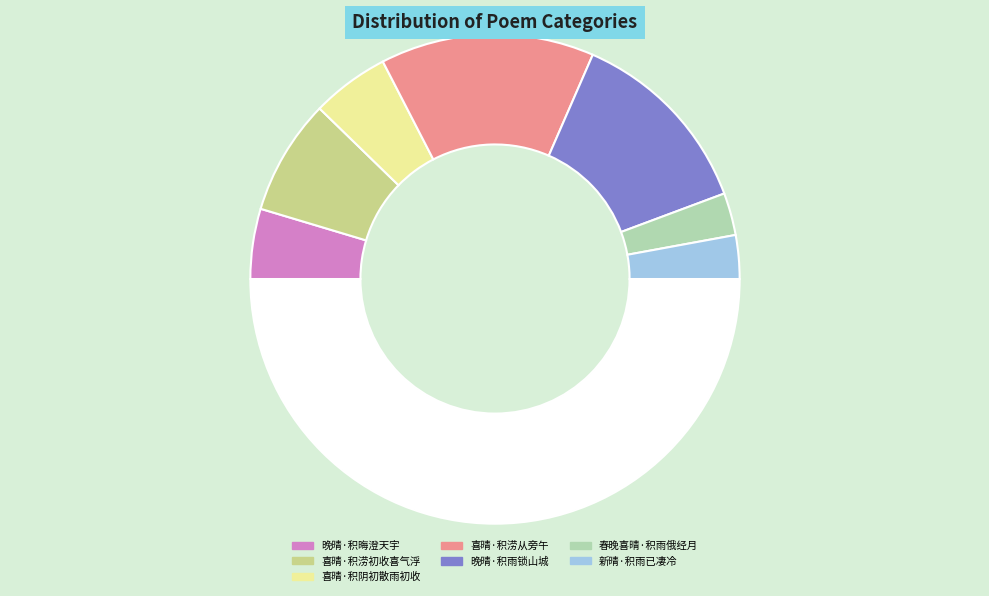

To the nearest percent, what is the average slice percentage?

14%